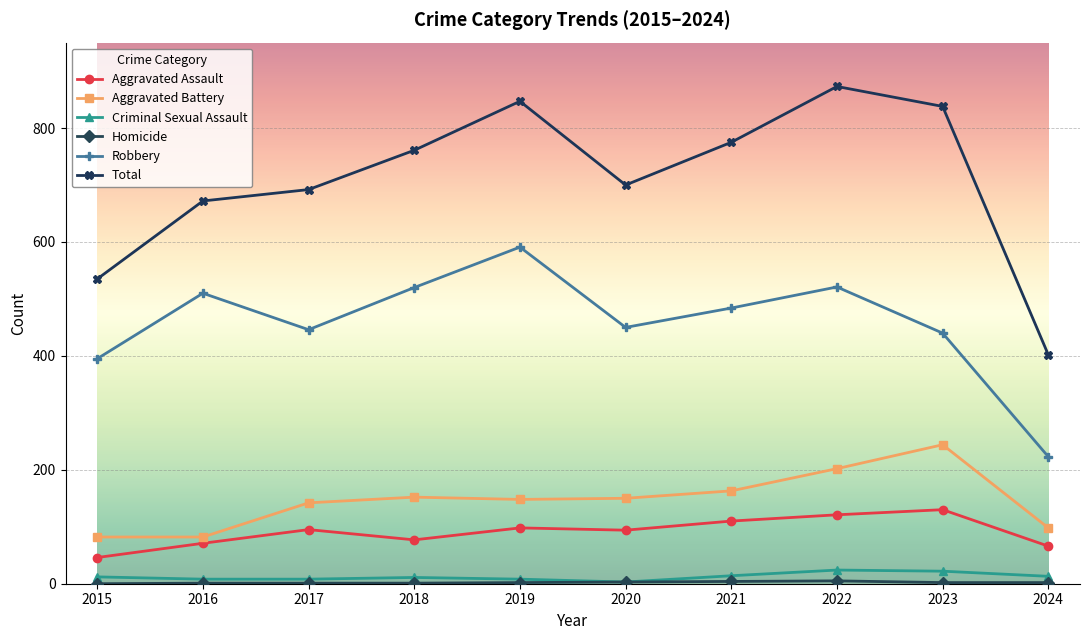

Is it true that Criminal Sexual Assault equals 3 at 2020?

True